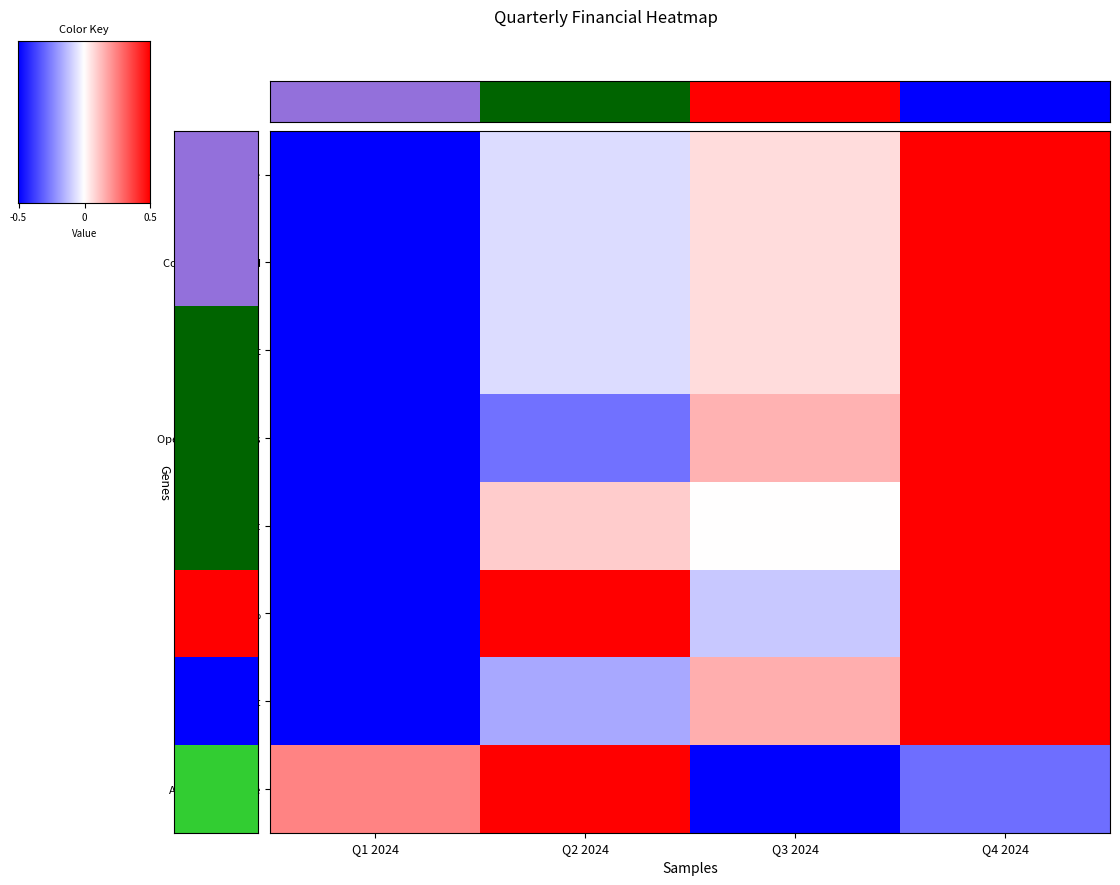

Which series has the largest total across all categories?

Profit Margin %